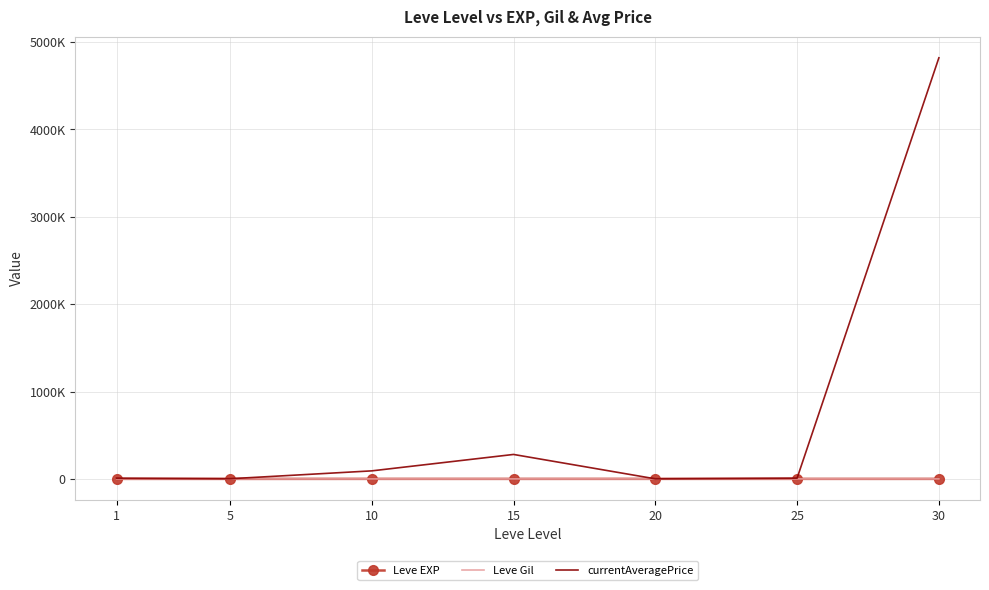

What are all the series names shown in the legend?

Leve EXP, Leve Gil, currentAveragePrice